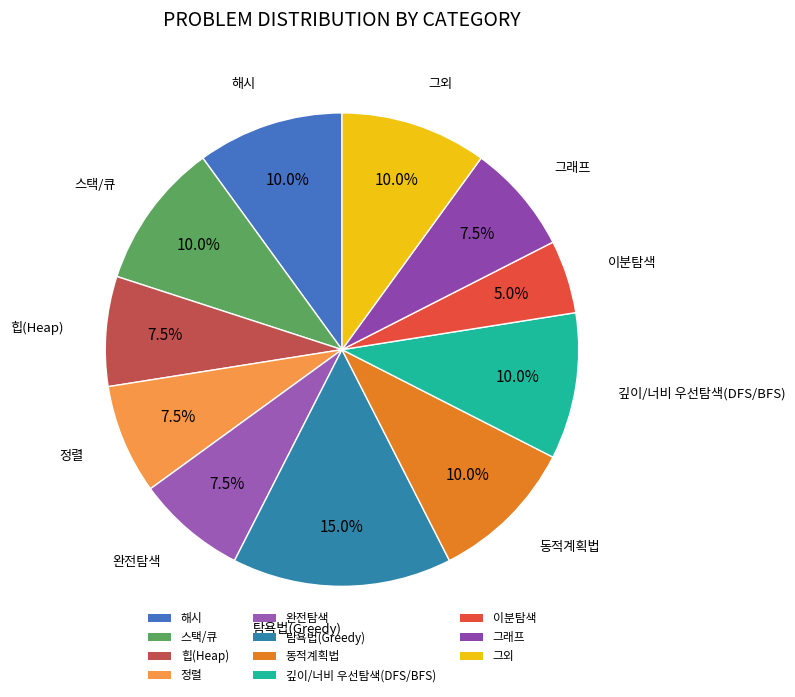

Which has a higher value, 그외 or 정렬?

그외